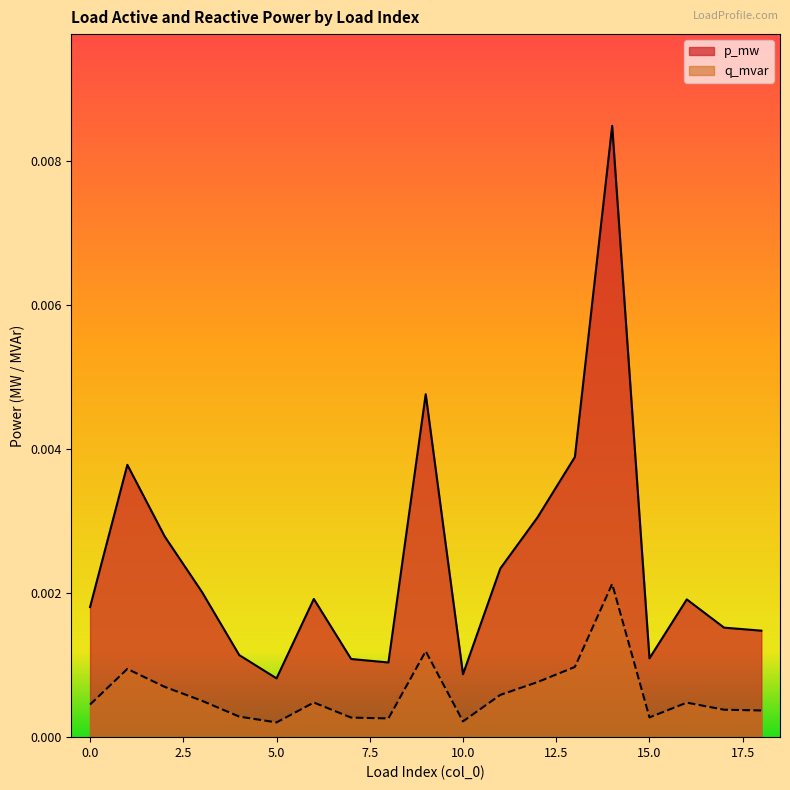

The p_mw series shows 0.0 at 1. True or false?

False